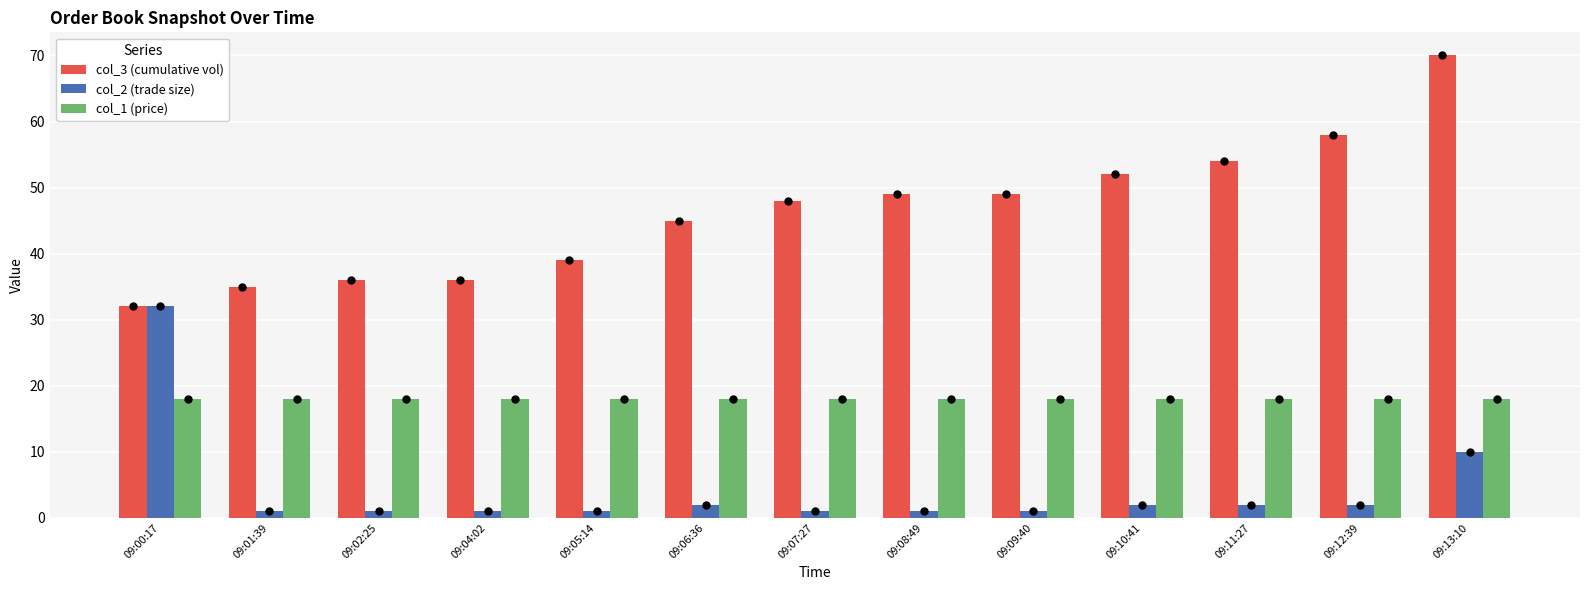

What is the maximum value shown in the chart?

70.0